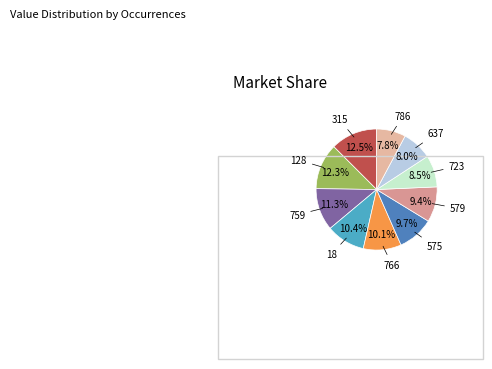

What is the largest slice in the pie chart?

315